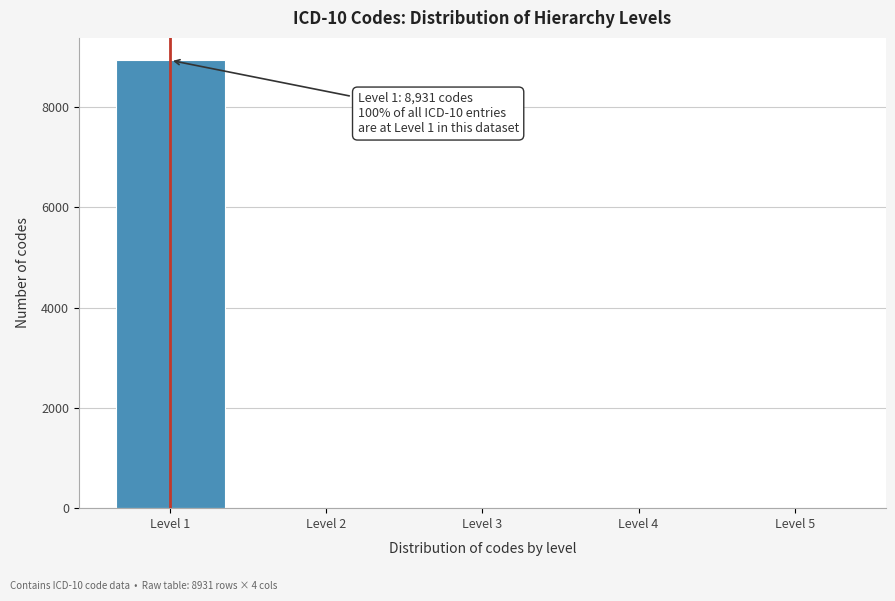

Reading left to right, transcribe all the data shown in this chart.

Level 1=8931	Level 2=0	Level 3=0	Level 4=0	Level 5=0